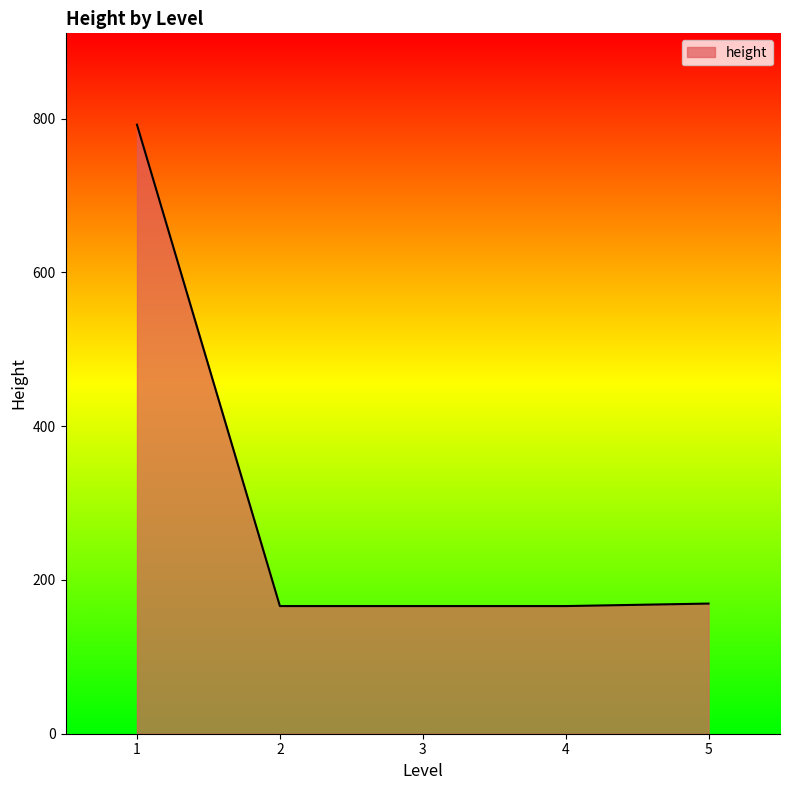

How many categories are shown in the chart?

5